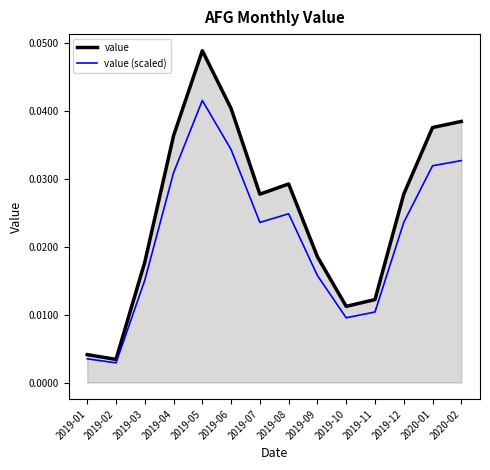

True or false: value has a value of 0.1 at 2019-04.

False